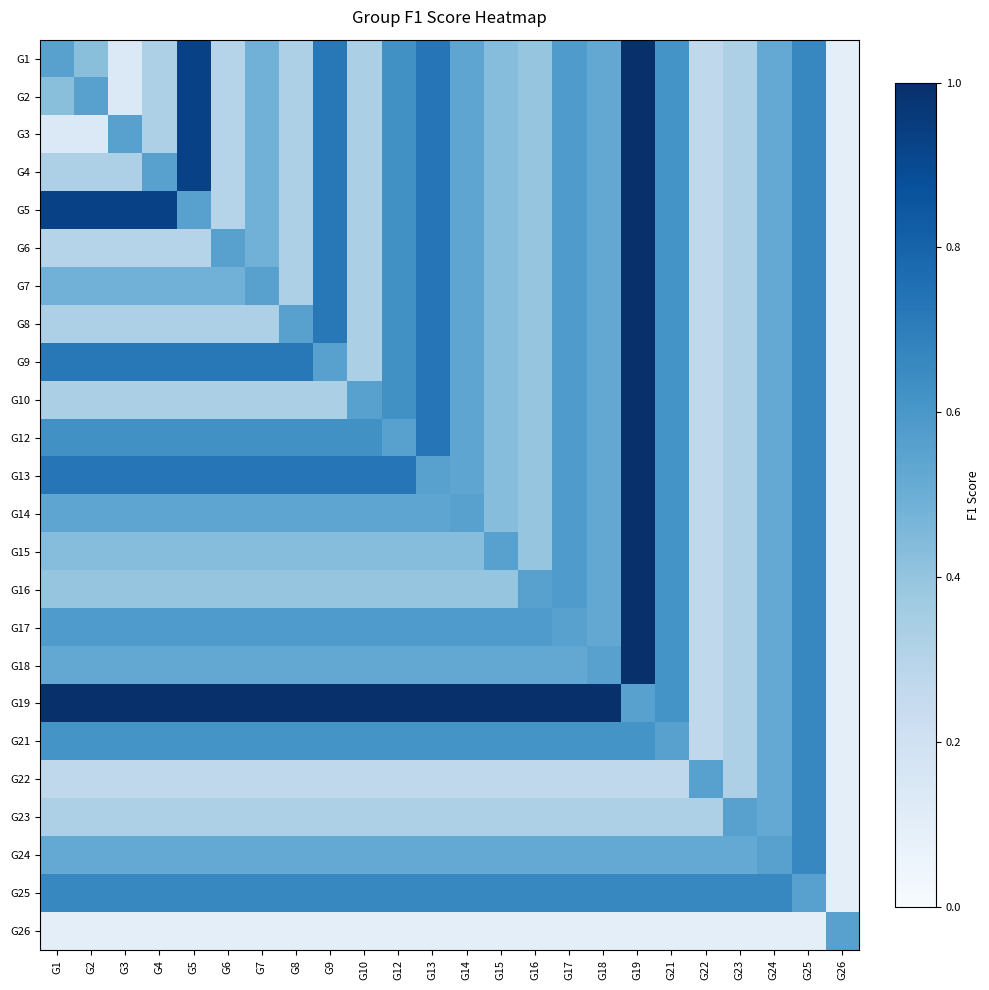

Reading left to right, list all the values displayed in this chart.

G1: G1=0.6	G2=0.4	G3=0.1	G4=0.3	G5=0.9	G6=0.3	G7=0.5	G8=0.3	G9=0.7	G10=0.3	G12=0.6	G13=0.7	G14=0.5	G15=0.4	G16=0.4	G17=0.6	G18=0.5	G19=1.0	G21=0.6	G22=0.3	G23=0.3	G24=0.5	G25=0.7	G26=0.1
G2: G1=0.4	G2=0.6	G3=0.1	G4=0.3	G5=0.9	G6=0.3	G7=0.5	G8=0.3	G9=0.7	G10=0.3	G12=0.6	G13=0.7	G14=0.5	G15=0.4	G16=0.4	G17=0.6	G18=0.5	G19=1.0	G21=0.6	G22=0.3	G23=0.3	G24=0.5	G25=0.7	G26=0.1
G3: G1=0.1	G2=0.1	G3=0.6	G4=0.3	G5=0.9	G6=0.3	G7=0.5	G8=0.3	G9=0.7	G10=0.3	G12=0.6	G13=0.7	G14=0.5	G15=0.4	G16=0.4	G17=0.6	G18=0.5	G19=1.0	G21=0.6	G22=0.3	G23=0.3	G24=0.5	G25=0.7	G26=0.1
G4: G1=0.3	G2=0.3	G3=0.3	G4=0.6	G5=0.9	G6=0.3	G7=0.5	G8=0.3	G9=0.7	G10=0.3	G12=0.6	G13=0.7	G14=0.5	G15=0.4	G16=0.4	G17=0.6	G18=0.5	G19=1.0	G21=0.6	G22=0.3	G23=0.3	G24=0.5	G25=0.7	G26=0.1
G5: G1=0.9	G2=0.9	G3=0.9	G4=0.9	G5=0.6	G6=0.3	G7=0.5	G8=0.3	G9=0.7	G10=0.3	G12=0.6	G13=0.7	G14=0.5	G15=0.4	G16=0.4	G17=0.6	G18=0.5	G19=1.0	G21=0.6	G22=0.3	G23=0.3	G24=0.5	G25=0.7	G26=0.1
G6: G1=0.3	G2=0.3	G3=0.3	G4=0.3	G5=0.3	G6=0.6	G7=0.5	G8=0.3	G9=0.7	G10=0.3	G12=0.6	G13=0.7	G14=0.5	G15=0.4	G16=0.4	G17=0.6	G18=0.5	G19=1.0	G21=0.6	G22=0.3	G23=0.3	G24=0.5	G25=0.7	G26=0.1
G7: G1=0.5	G2=0.5	G3=0.5	G4=0.5	G5=0.5	G6=0.5	G7=0.6	G8=0.3	G9=0.7	G10=0.3	G12=0.6	G13=0.7	G14=0.5	G15=0.4	G16=0.4	G17=0.6	G18=0.5	G19=1.0	G21=0.6	G22=0.3	G23=0.3	G24=0.5	G25=0.7	G26=0.1
G8: G1=0.3	G2=0.3	G3=0.3	G4=0.3	G5=0.3	G6=0.3	G7=0.3	G8=0.6	G9=0.7	G10=0.3	G12=0.6	G13=0.7	G14=0.5	G15=0.4	G16=0.4	G17=0.6	G18=0.5	G19=1.0	G21=0.6	G22=0.3	G23=0.3	G24=0.5	G25=0.7	G26=0.1
G9: G1=0.7	G2=0.7	G3=0.7	G4=0.7	G5=0.7	G6=0.7	G7=0.7	G8=0.7	G9=0.6	G10=0.3	G12=0.6	G13=0.7	G14=0.5	G15=0.4	G16=0.4	G17=0.6	G18=0.5	G19=1.0	G21=0.6	G22=0.3	G23=0.3	G24=0.5	G25=0.7	G26=0.1
G10: G1=0.3	G2=0.3	G3=0.3	G4=0.3	G5=0.3	G6=0.3	G7=0.3	G8=0.3	G9=0.3	G10=0.6	G12=0.6	G13=0.7	G14=0.5	G15=0.4	G16=0.4	G17=0.6	G18=0.5	G19=1.0	G21=0.6	G22=0.3	G23=0.3	G24=0.5	G25=0.7	G26=0.1
G12: G1=0.6	G2=0.6	G3=0.6	G4=0.6	G5=0.6	G6=0.6	G7=0.6	G8=0.6	G9=0.6	G10=0.6	G12=0.6	G13=0.7	G14=0.5	G15=0.4	G16=0.4	G17=0.6	G18=0.5	G19=1.0	G21=0.6	G22=0.3	G23=0.3	G24=0.5	G25=0.7	G26=0.1
G13: G1=0.7	G2=0.7	G3=0.7	G4=0.7	G5=0.7	G6=0.7	G7=0.7	G8=0.7	G9=0.7	G10=0.7	G12=0.7	G13=0.6	G14=0.5	G15=0.4	G16=0.4	G17=0.6	G18=0.5	G19=1.0	G21=0.6	G22=0.3	G23=0.3	G24=0.5	G25=0.7	G26=0.1
G14: G1=0.5	G2=0.5	G3=0.5	G4=0.5	G5=0.5	G6=0.5	G7=0.5	G8=0.5	G9=0.5	G10=0.5	G12=0.5	G13=0.5	G14=0.6	G15=0.4	G16=0.4	G17=0.6	G18=0.5	G19=1.0	G21=0.6	G22=0.3	G23=0.3	G24=0.5	G25=0.7	G26=0.1
G15: G1=0.4	G2=0.4	G3=0.4	G4=0.4	G5=0.4	G6=0.4	G7=0.4	G8=0.4	G9=0.4	G10=0.4	G12=0.4	G13=0.4	G14=0.4	G15=0.6	G16=0.4	G17=0.6	G18=0.5	G19=1.0	G21=0.6	G22=0.3	G23=0.3	G24=0.5	G25=0.7	G26=0.1
G16: G1=0.4	G2=0.4	G3=0.4	G4=0.4	G5=0.4	G6=0.4	G7=0.4	G8=0.4	G9=0.4	G10=0.4	G12=0.4	G13=0.4	G14=0.4	G15=0.4	G16=0.6	G17=0.6	G18=0.5	G19=1.0	G21=0.6	G22=0.3	G23=0.3	G24=0.5	G25=0.7	G26=0.1
G17: G1=0.6	G2=0.6	G3=0.6	G4=0.6	G5=0.6	G6=0.6	G7=0.6	G8=0.6	G9=0.6	G10=0.6	G12=0.6	G13=0.6	G14=0.6	G15=0.6	G16=0.6	G17=0.6	G18=0.5	G19=1.0	G21=0.6	G22=0.3	G23=0.3	G24=0.5	G25=0.7	G26=0.1
G18: G1=0.5	G2=0.5	G3=0.5	G4=0.5	G5=0.5	G6=0.5	G7=0.5	G8=0.5	G9=0.5	G10=0.5	G12=0.5	G13=0.5	G14=0.5	G15=0.5	G16=0.5	G17=0.5	G18=0.6	G19=1.0	G21=0.6	G22=0.3	G23=0.3	G24=0.5	G25=0.7	G26=0.1
G19: G1=1.0	G2=1.0	G3=1.0	G4=1.0	G5=1.0	G6=1.0	G7=1.0	G8=1.0	G9=1.0	G10=1.0	G12=1.0	G13=1.0	G14=1.0	G15=1.0	G16=1.0	G17=1.0	G18=1.0	G19=0.6	G21=0.6	G22=0.3	G23=0.3	G24=0.5	G25=0.7	G26=0.1
G21: G1=0.6	G2=0.6	G3=0.6	G4=0.6	G5=0.6	G6=0.6	G7=0.6	G8=0.6	G9=0.6	G10=0.6	G12=0.6	G13=0.6	G14=0.6	G15=0.6	G16=0.6	G17=0.6	G18=0.6	G19=0.6	G21=0.6	G22=0.3	G23=0.3	G24=0.5	G25=0.7	G26=0.1
G22: G1=0.3	G2=0.3	G3=0.3	G4=0.3	G5=0.3	G6=0.3	G7=0.3	G8=0.3	G9=0.3	G10=0.3	G12=0.3	G13=0.3	G14=0.3	G15=0.3	G16=0.3	G17=0.3	G18=0.3	G19=0.3	G21=0.3	G22=0.6	G23=0.3	G24=0.5	G25=0.7	G26=0.1
G23: G1=0.3	G2=0.3	G3=0.3	G4=0.3	G5=0.3	G6=0.3	G7=0.3	G8=0.3	G9=0.3	G10=0.3	G12=0.3	G13=0.3	G14=0.3	G15=0.3	G16=0.3	G17=0.3	G18=0.3	G19=0.3	G21=0.3	G22=0.3	G23=0.6	G24=0.5	G25=0.7	G26=0.1
G24: G1=0.5	G2=0.5	G3=0.5	G4=0.5	G5=0.5	G6=0.5	G7=0.5	G8=0.5	G9=0.5	G10=0.5	G12=0.5	G13=0.5	G14=0.5	G15=0.5	G16=0.5	G17=0.5	G18=0.5	G19=0.5	G21=0.5	G22=0.5	G23=0.5	G24=0.6	G25=0.7	G26=0.1
G25: G1=0.7	G2=0.7	G3=0.7	G4=0.7	G5=0.7	G6=0.7	G7=0.7	G8=0.7	G9=0.7	G10=0.7	G12=0.7	G13=0.7	G14=0.7	G15=0.7	G16=0.7	G17=0.7	G18=0.7	G19=0.7	G21=0.7	G22=0.7	G23=0.7	G24=0.7	G25=0.6	G26=0.1
G26: G1=0.1	G2=0.1	G3=0.1	G4=0.1	G5=0.1	G6=0.1	G7=0.1	G8=0.1	G9=0.1	G10=0.1	G12=0.1	G13=0.1	G14=0.1	G15=0.1	G16=0.1	G17=0.1	G18=0.1	G19=0.1	G21=0.1	G22=0.1	G23=0.1	G24=0.1	G25=0.1	G26=0.6